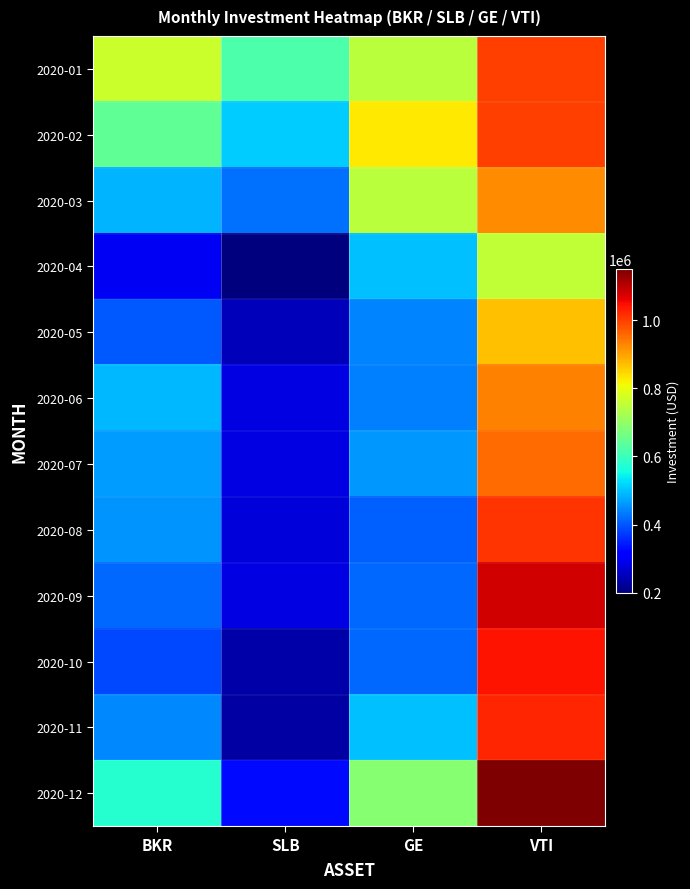

Reading left to right, extract all data points from this chart.

2020-01: BKR=763517.8	SLB=619064.6	GE=746671.5	VTI=999936.9
2020-02: BKR=641319.2	SLB=510896.3	GE=828452.9	VTI=997933.2
2020-03: BKR=487307.5	SLB=422436.7	GE=745341.7	VTI=919361.5
2020-04: BKR=299995.9	SLB=199989.0	GE=499997.3	VTI=753717.3
2020-05: BKR=403760.6	SLB=249337.0	GE=443481.6	VTI=869024.6
2020-06: BKR=490578.0	SLB=282795.8	GE=437497.6	VTI=932780.6
2020-07: BKR=463819.2	SLB=282643.0	GE=460768.8	VTI=952696.8
2020-08: BKR=456386.2	SLB=276531.8	GE=408242.5	VTI=1010805.8
2020-09: BKR=418031.9	SLB=282948.6	GE=416886.0	VTI=1078933.7
2020-10: BKR=386516.0	SLB=234670.1	GE=416886.0	VTI=1042683.8
2020-11: BKR=445980.0	SLB=231003.4	GE=498667.5	VTI=1024892.8
2020-12: BKR=576503.4	SLB=326490.9	GE=686831.4	VTI=1148640.2